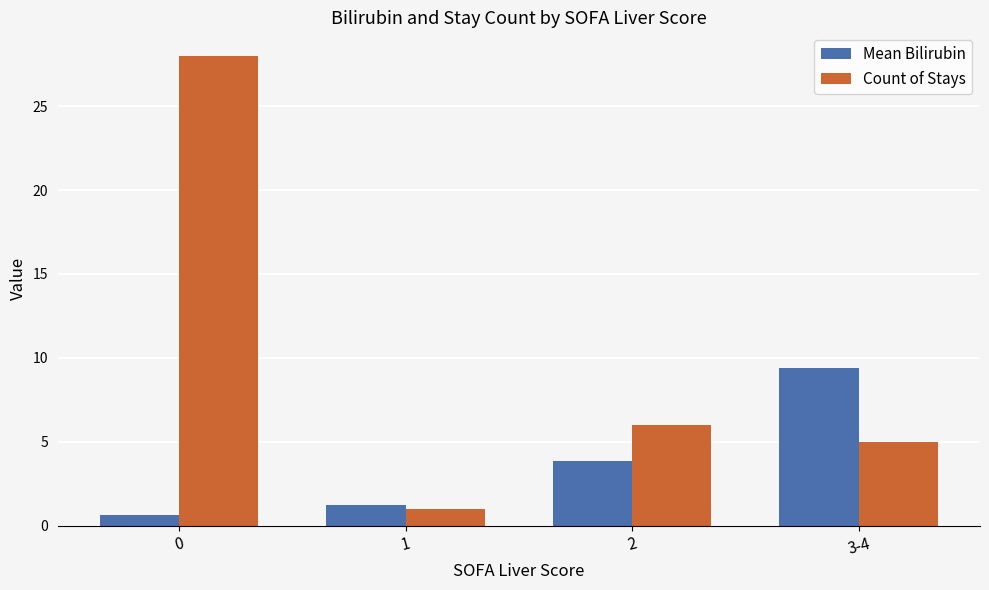

What is the sum of the Count of Stays values at 1 and 2?

7.0